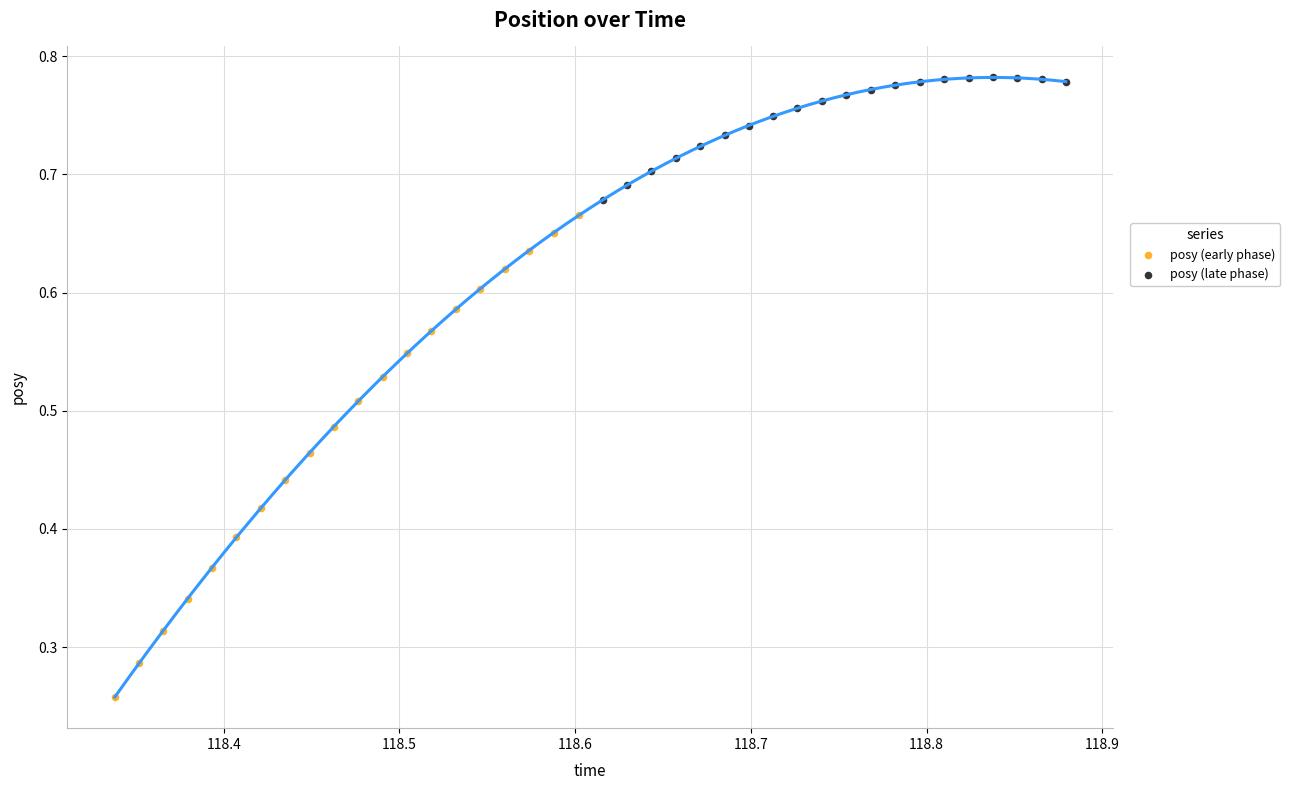

Which series contains the highest Y value?

posy (late phase)